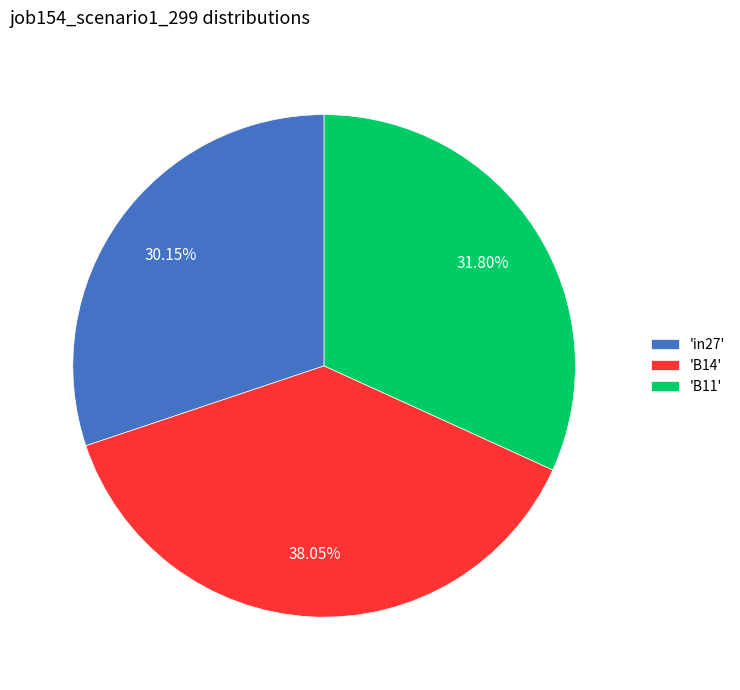

Which category has the biggest portion of the pie?

'B14'